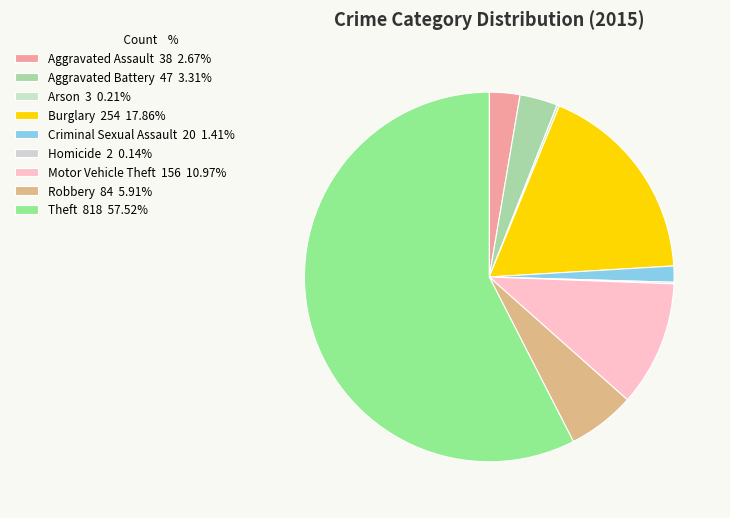

What percentage is the Theft slice, to the nearest percent?

58%